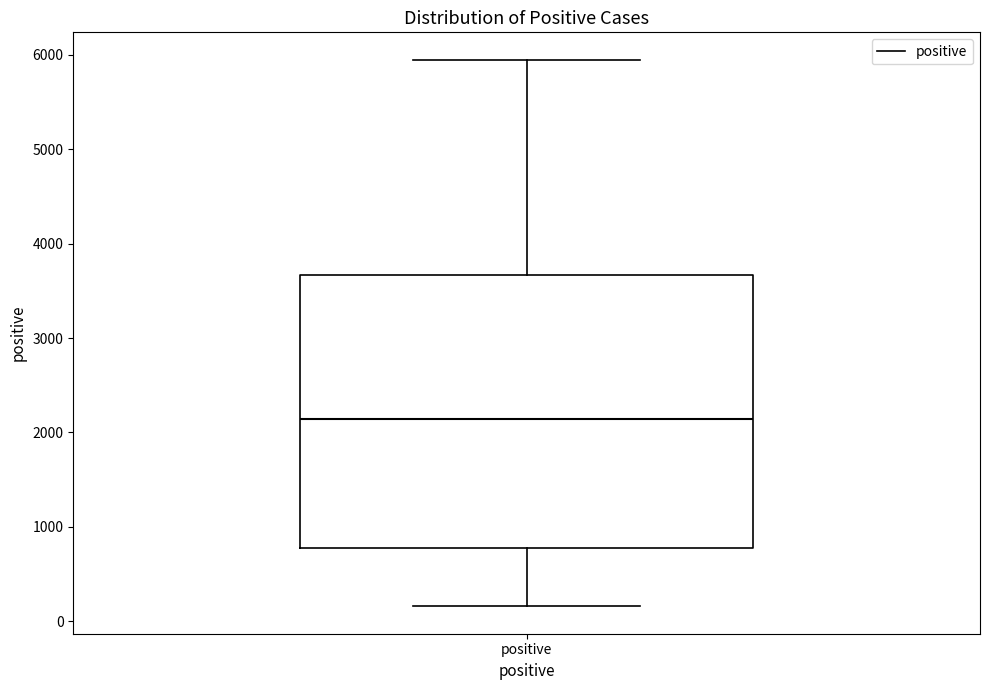

Where is the lower edge of the box for positive on the y-axis? The values are not printed on the chart, so give them approximately, as read against the axis.

800